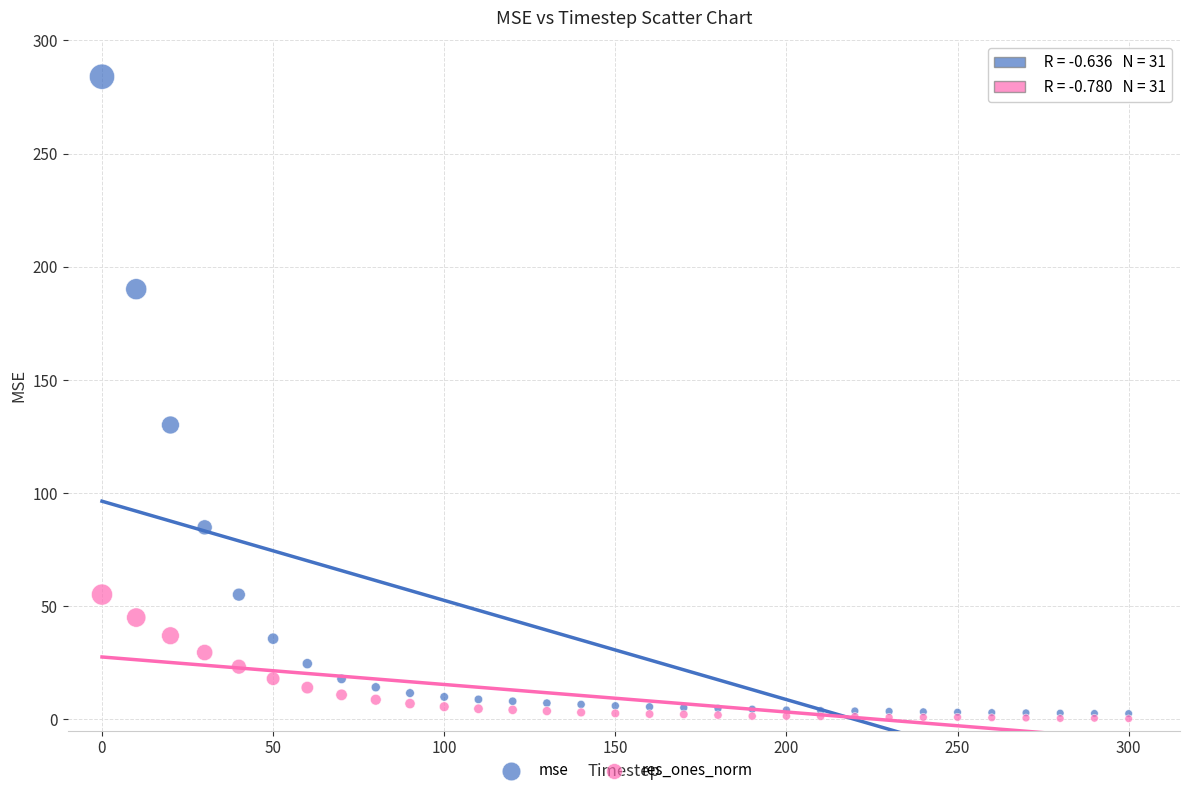

Across all series, what Y value is closest to 142?

130.0